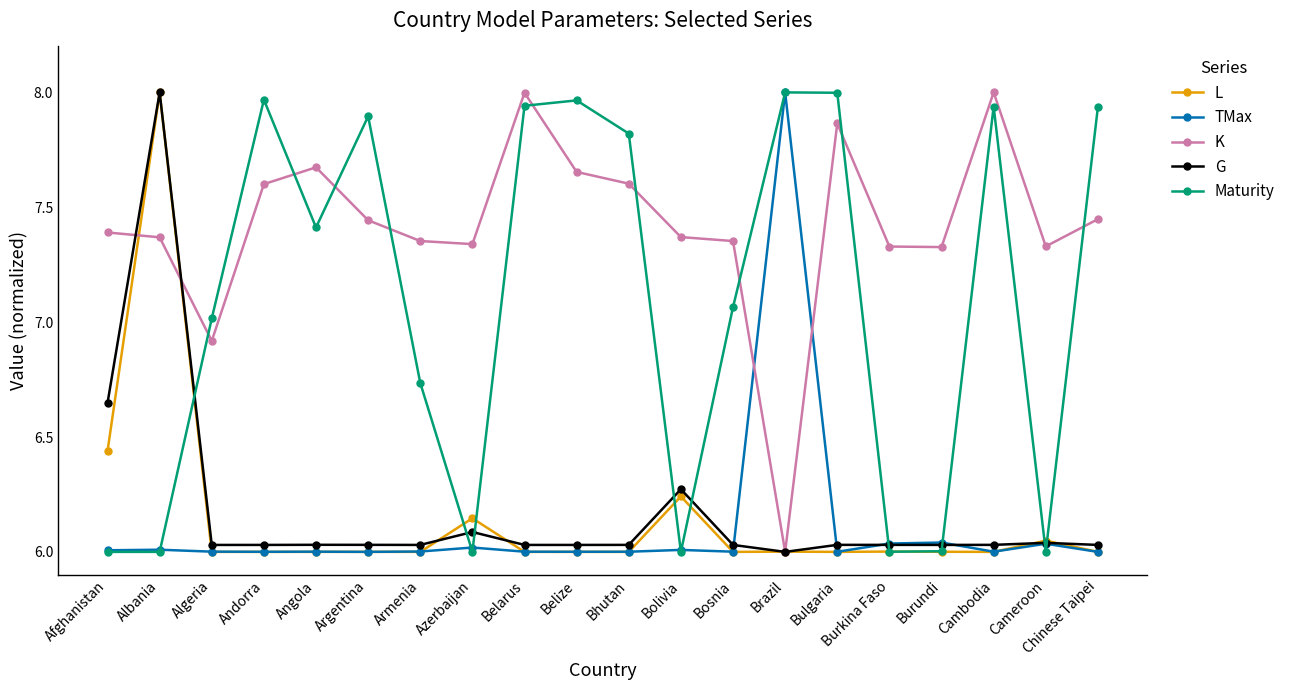

Where is L nearest to the value 7?

Afghanistan